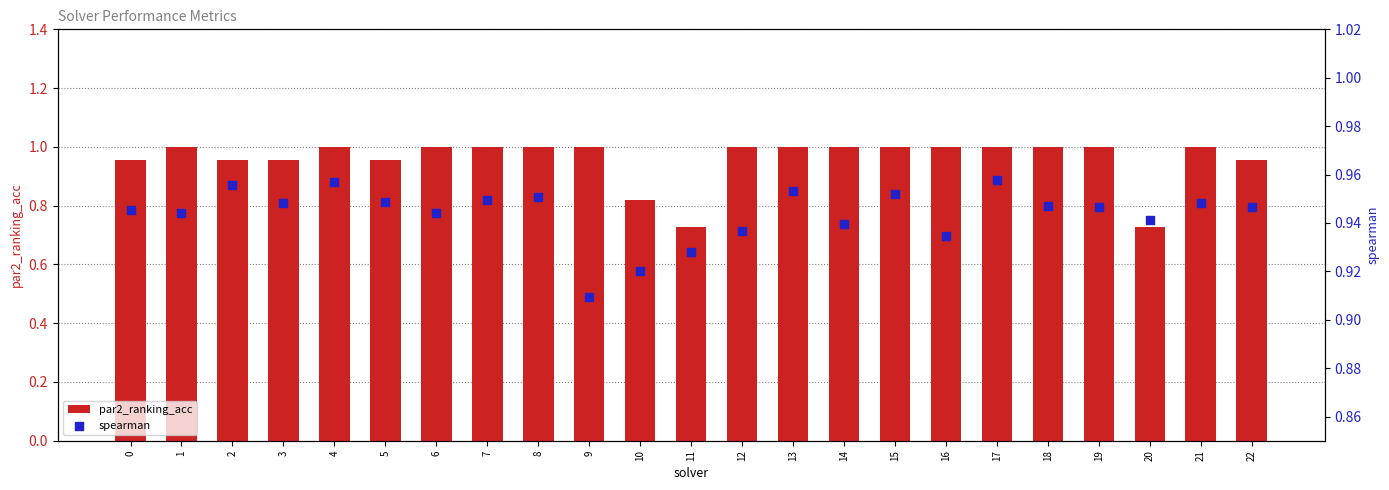

Which series contains the lowest Y value?

par2_ranking_acc